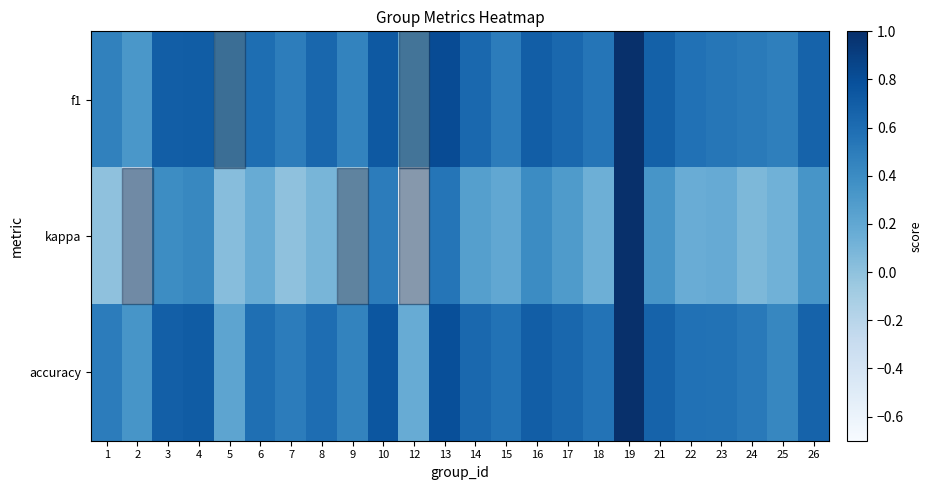

What is the spread (max minus min) of values at 9?

0.6